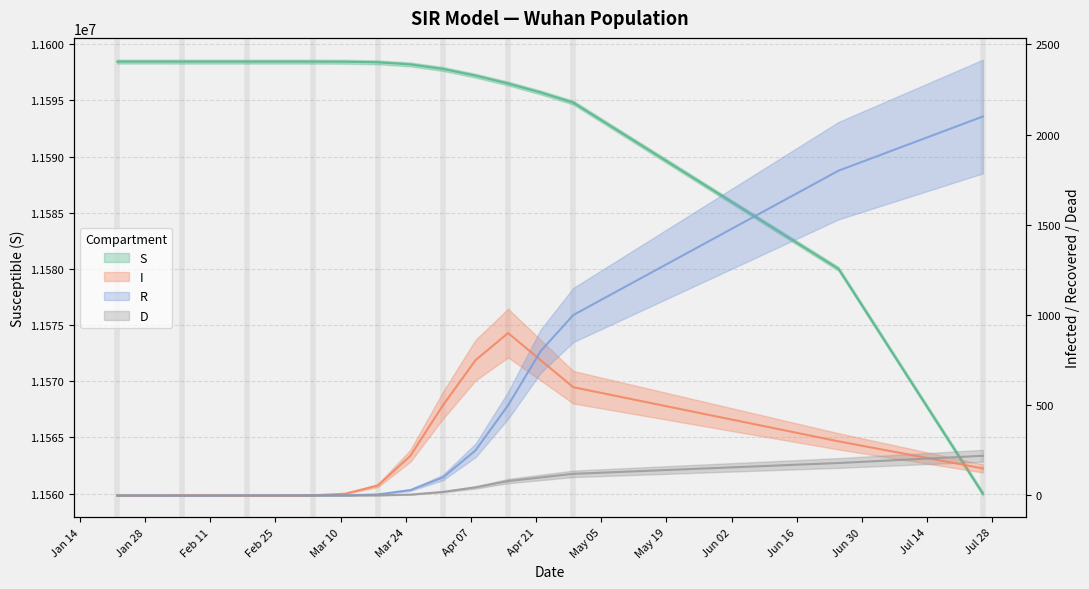

What is the difference between the maximum and second lowest values in the S series?

18451